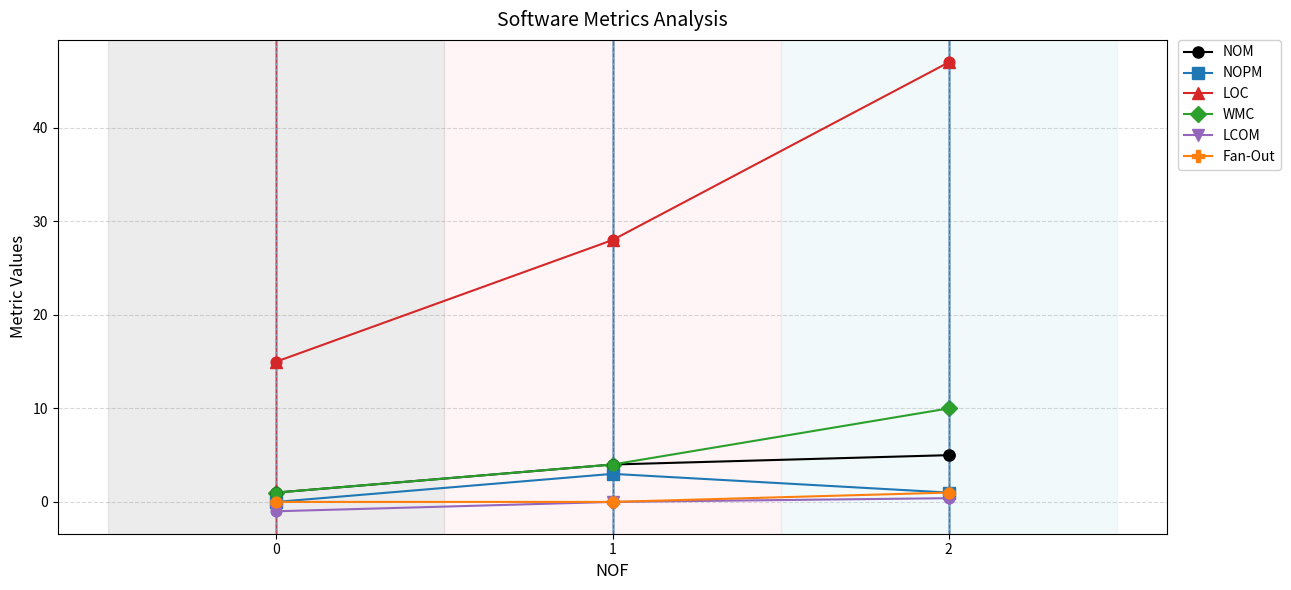

What is the total value across all series at 2?

64.4